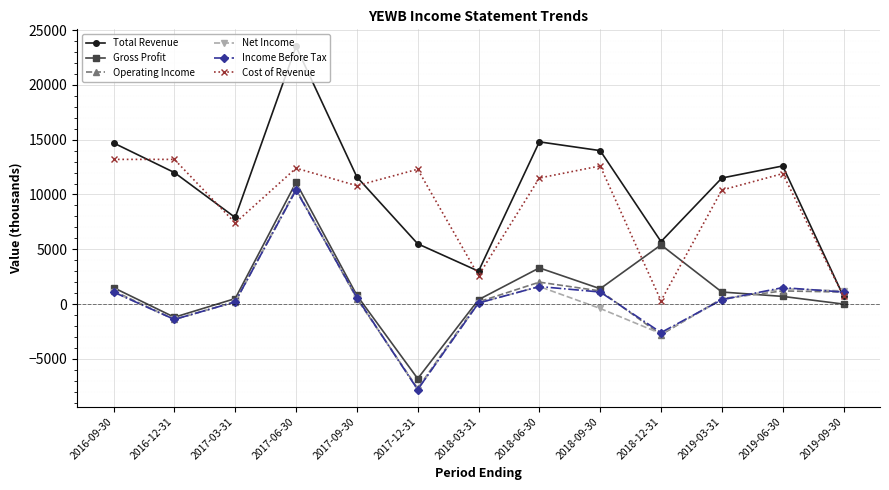

Between 2017-09-30 and 2018-12-31, which series saw the biggest shift?

Cost of Revenue